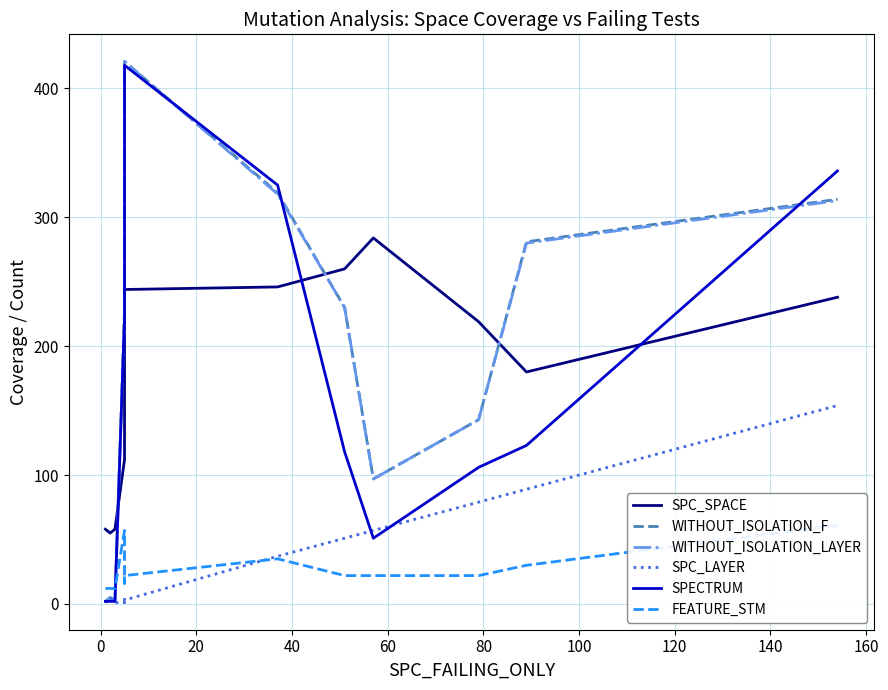

Between 80 and 160, which series saw the biggest shift?

SPECTRUM